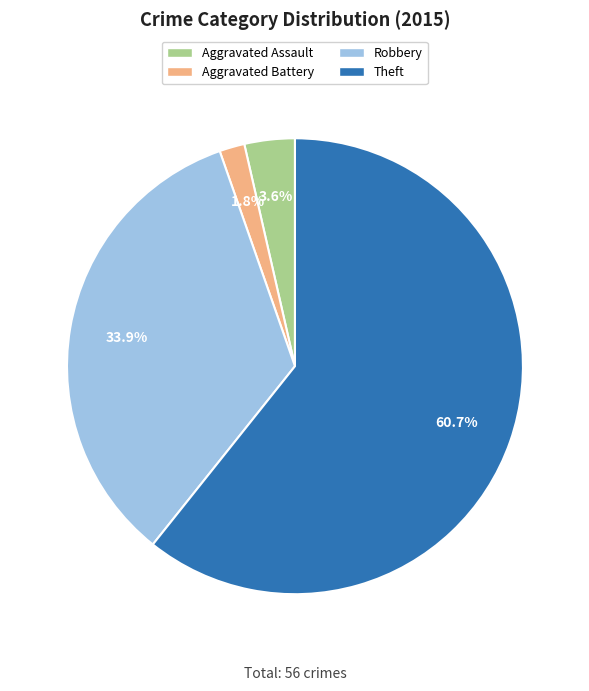

How many slices are in this pie chart?

4